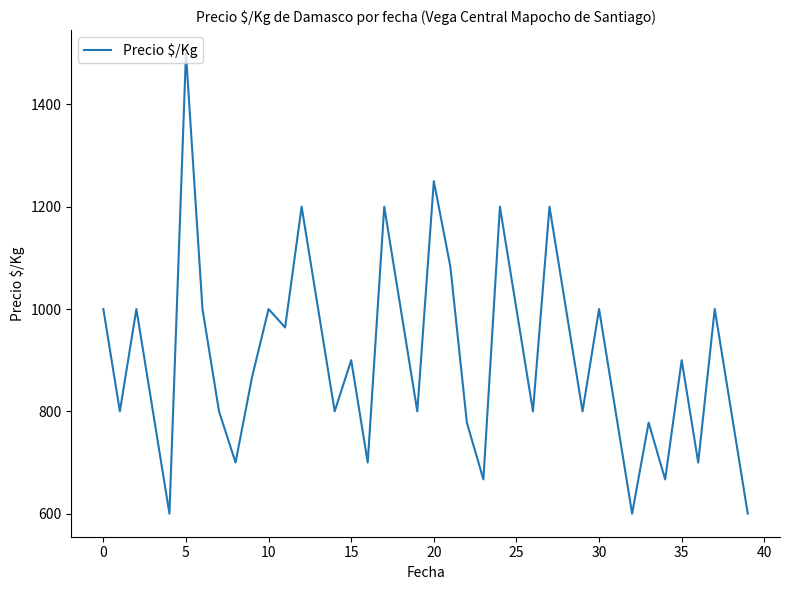

What is the smallest value displayed?

600